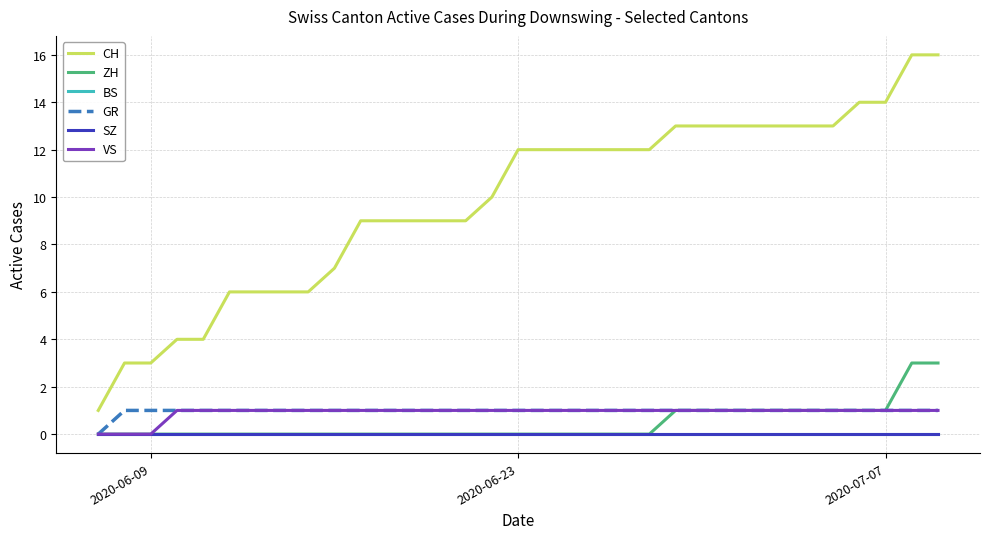

Does the chart display data point markers on the line(s)?

No